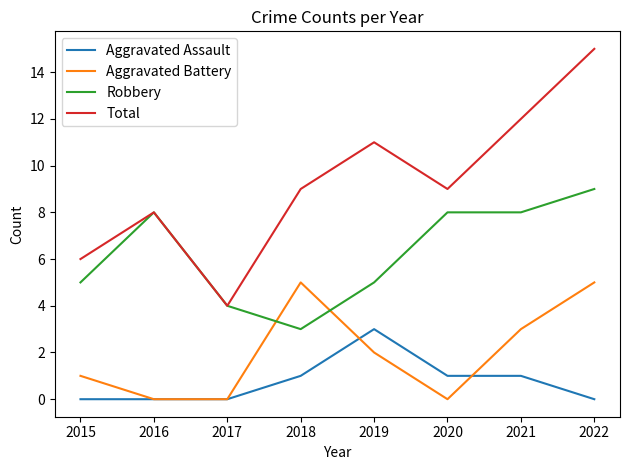

Reading right to left, list all the values displayed in this chart.

Aggravated Assault: 0	1	1	3	1	0	0	0
Aggravated Battery: 5	3	0	2	5	0	0	1
Robbery: 9	8	8	5	3	4	8	5
Total: 15	12	9	11	9	4	8	6